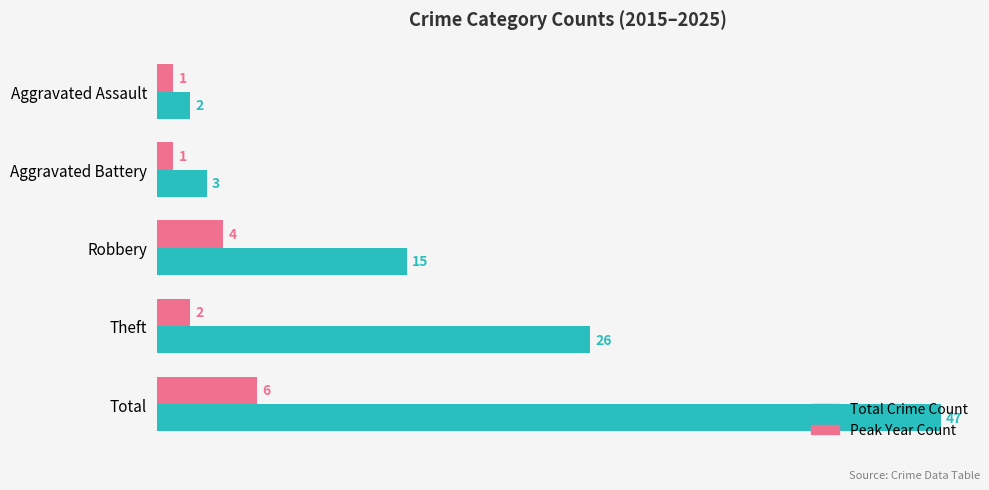

What is the difference between the second highest and minimum values in the Peak Year Count series?

3